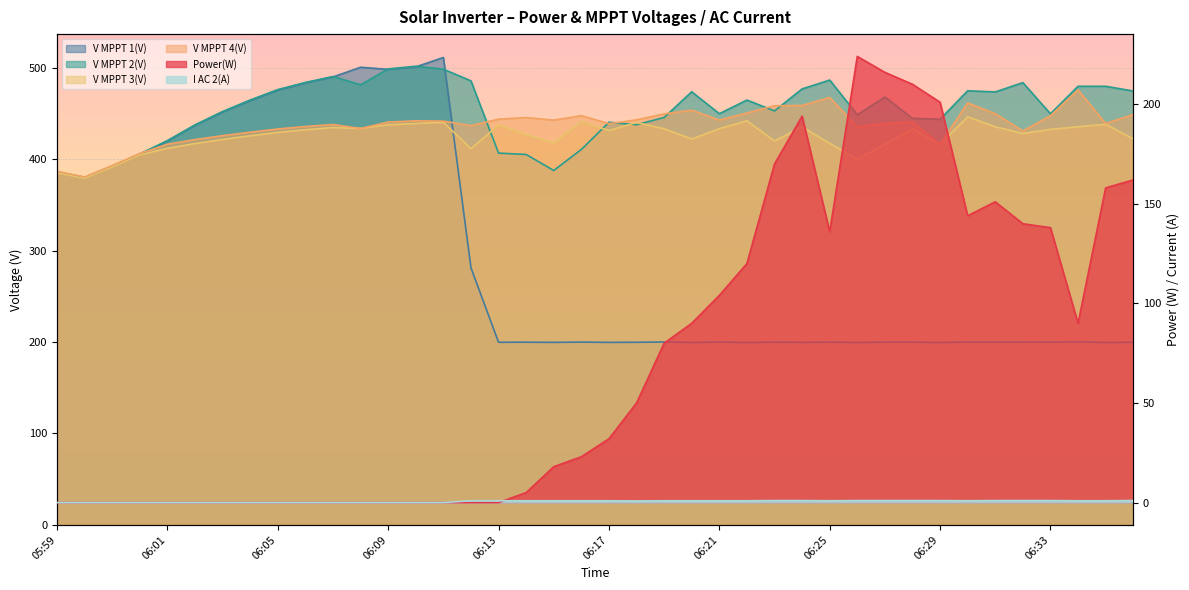

How many lines are shown in the chart?

6